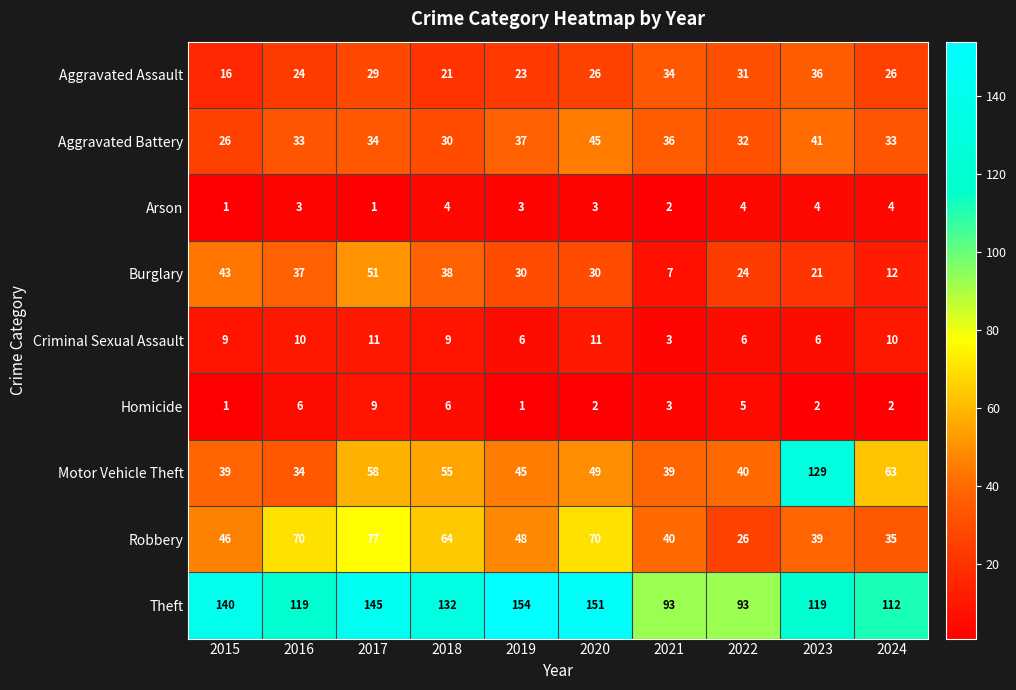

What is the total value across all series at 2023?

397